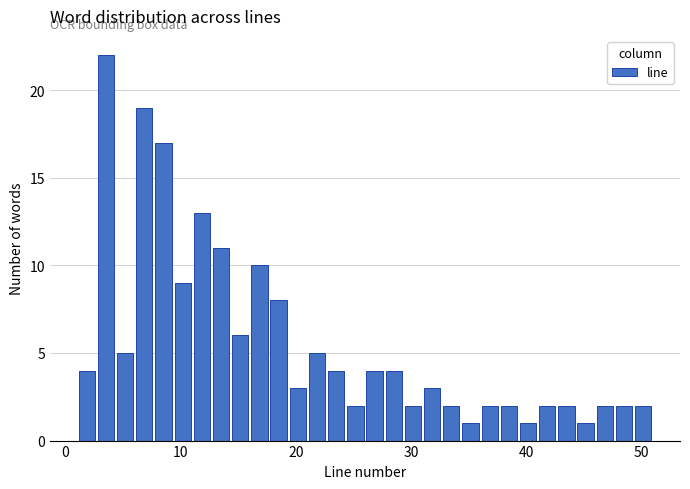

Around what value on the x-axis is the tallest bar? Give the approximate position of its centre, as read against the axis.

4